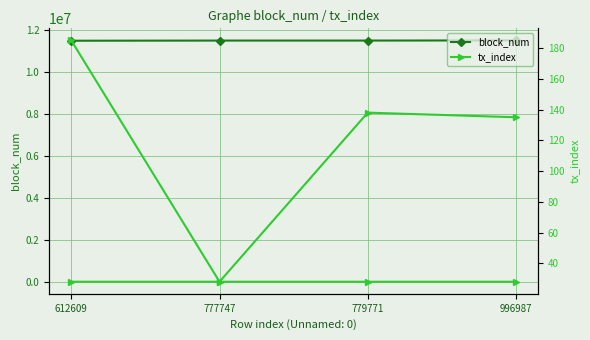

True or false: block_num and tx_index (right) cross at least once.

False